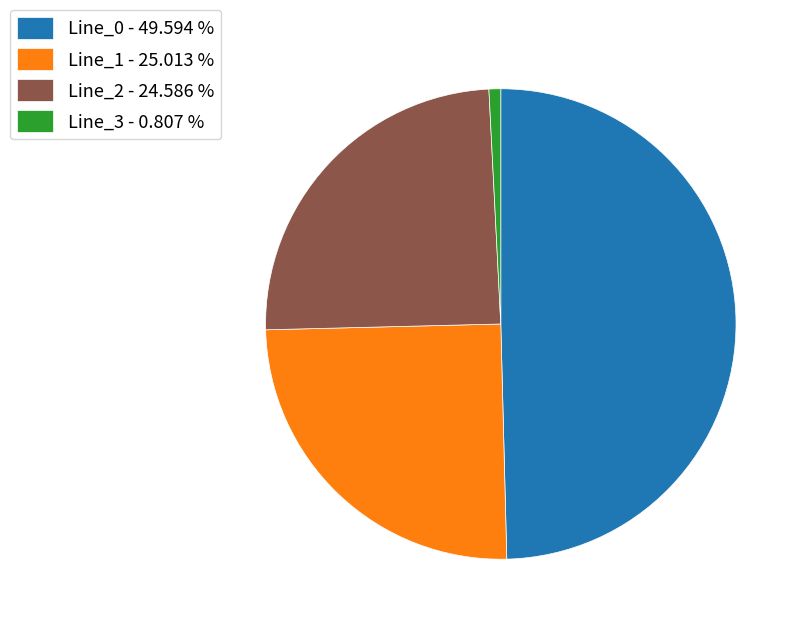

Is the sum of Line_2 - 24.586 % and Line_3 - 0.807 % greater than half?

No